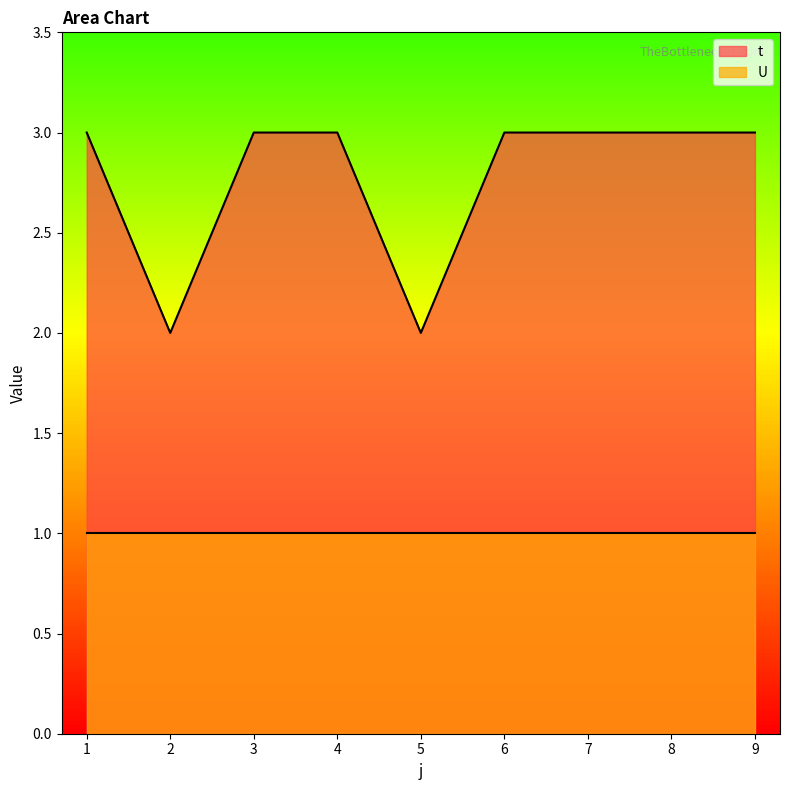

How many points are lower than both their immediate neighbors (excluding endpoints)?

2